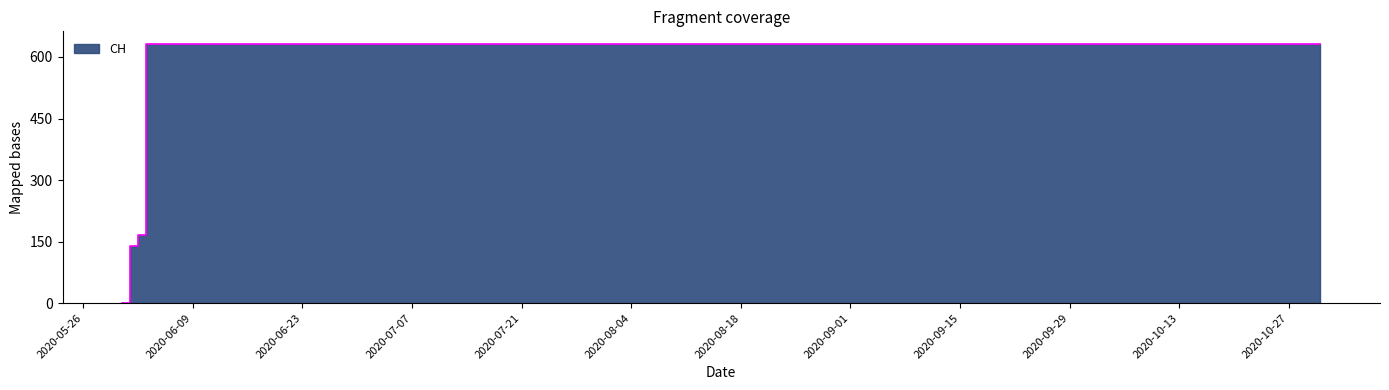

What is the average value?

552